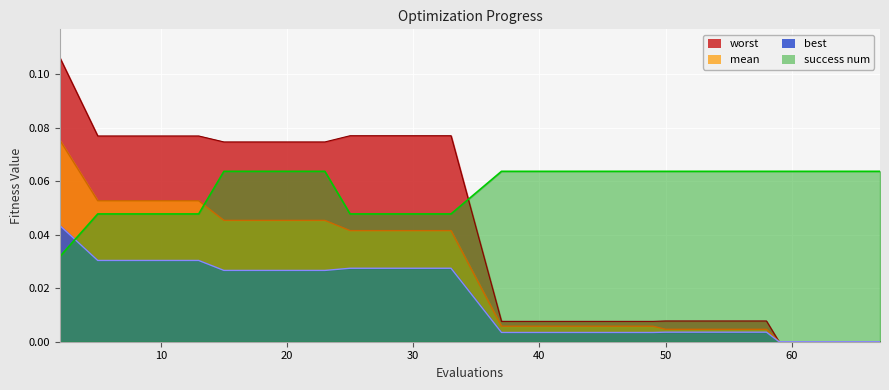

How many lines are shown in the chart?

4